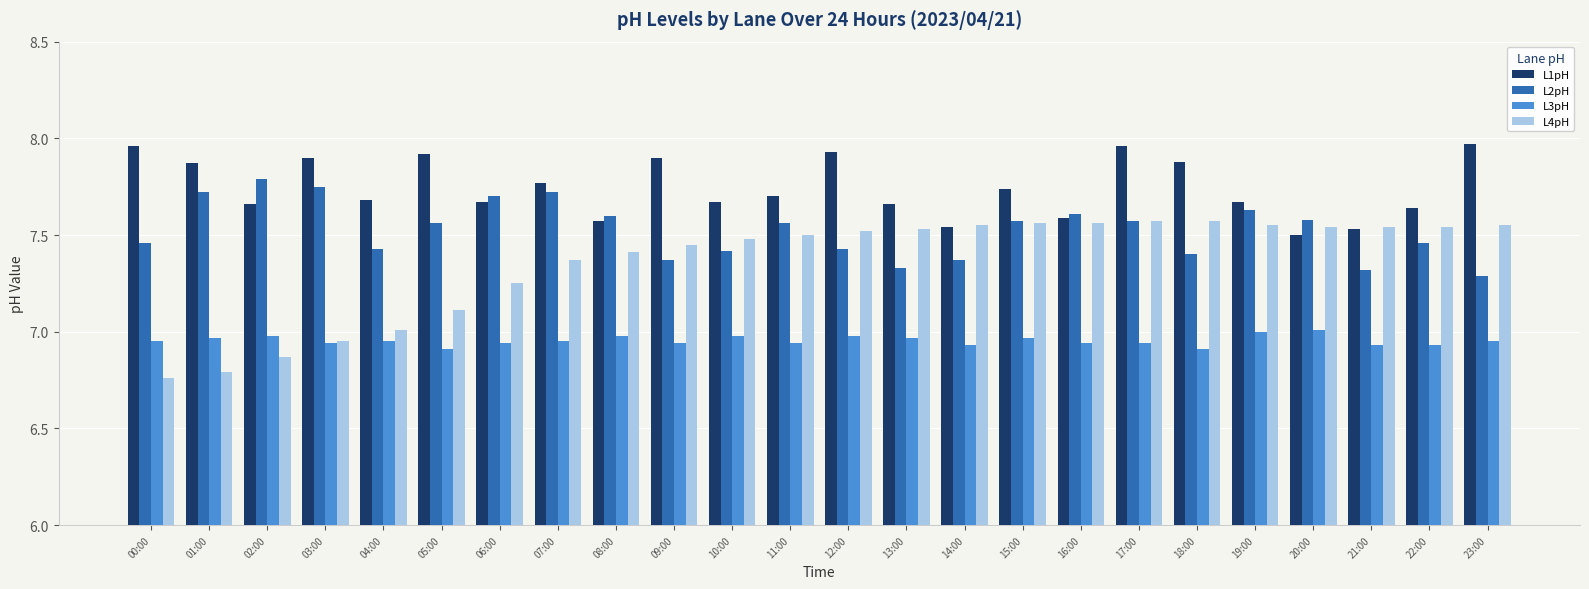

What is the sum of all L2pH values?

180.6